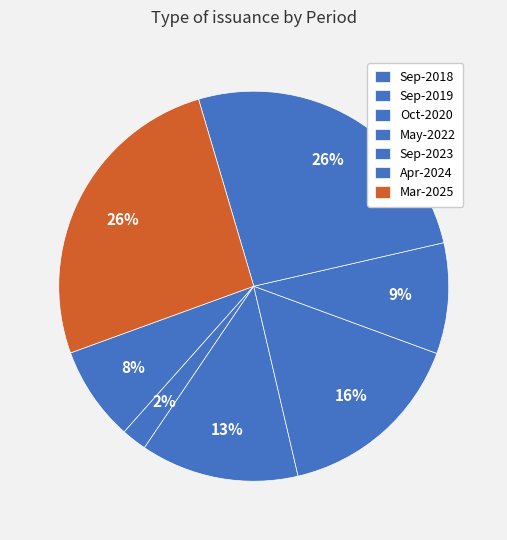

To the nearest percent, what portion does Sep-2019 represent?

2%